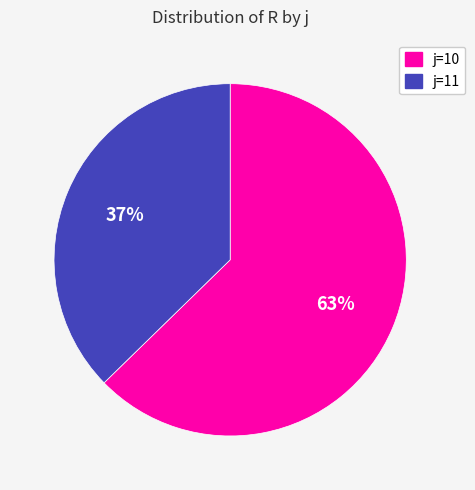

What percentage is the j=11 slice, to the nearest percent?

37%